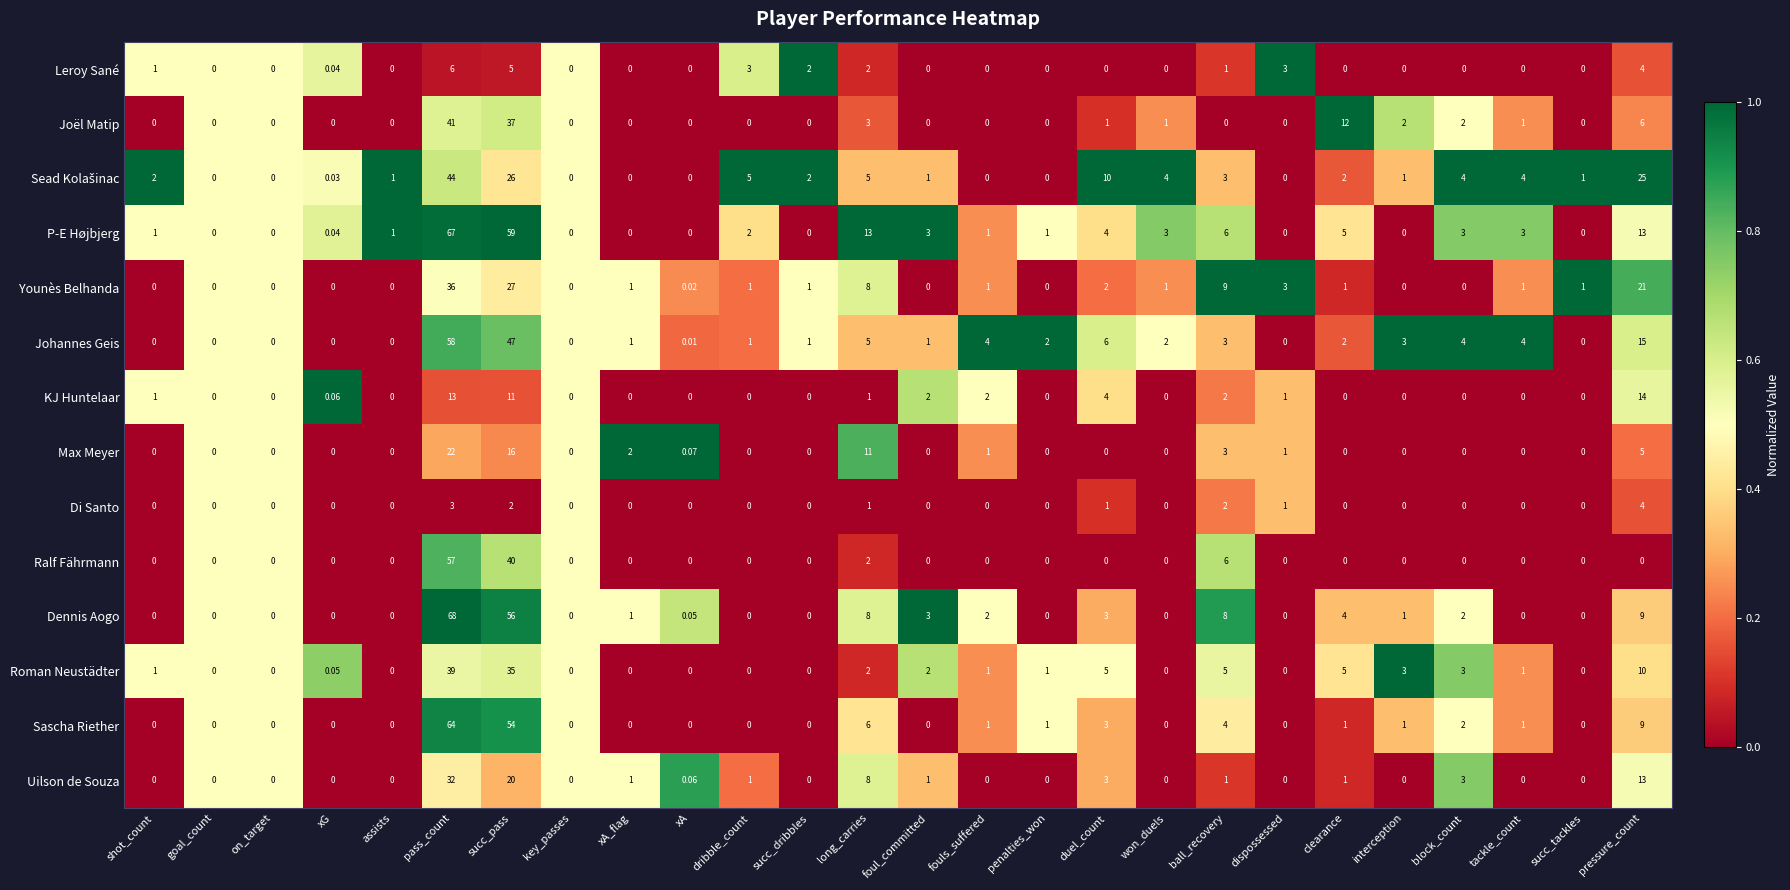

Is the value of Roman Neustädter at fouls_suffered greater than the value of Ralf Fährmann at ball_recovery?

No